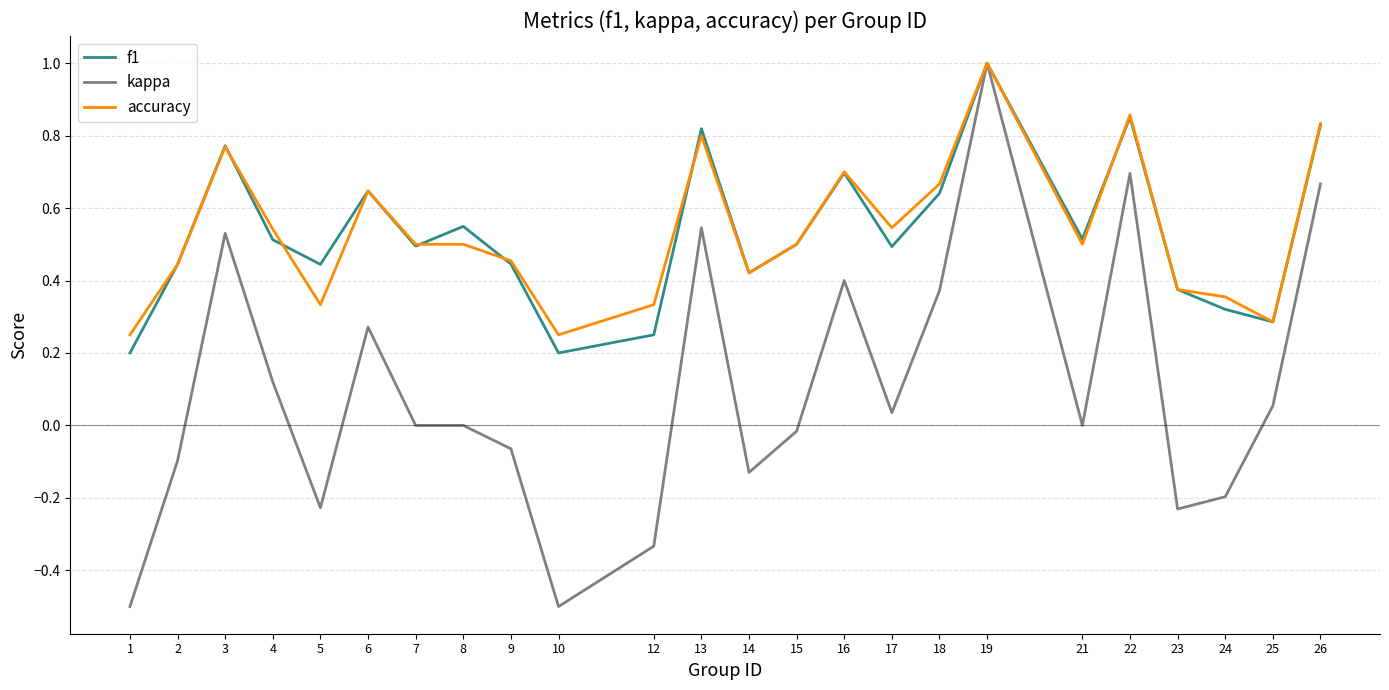

The kappa series shows 0.3 at 6. True or false?

True